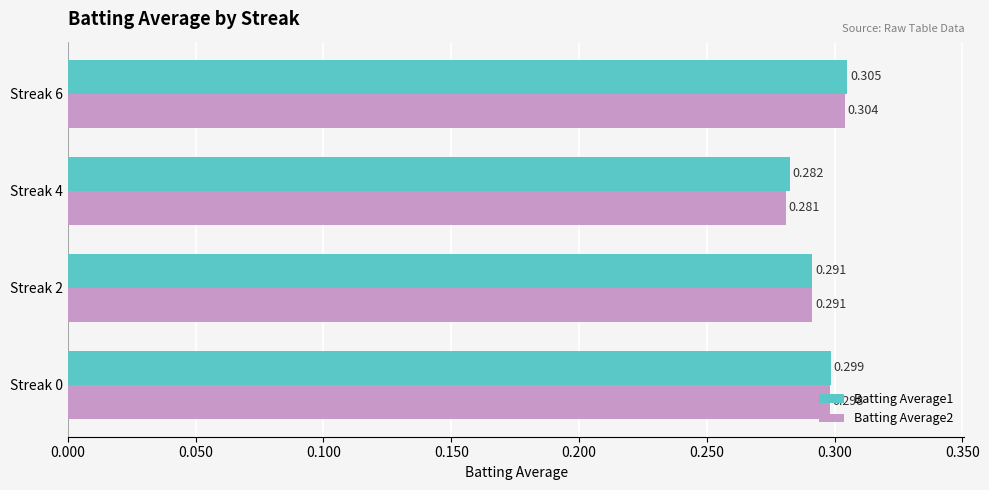

Is the value of Batting Average1 at Streak 6 greater than the value of Batting Average2 at Streak 2?

Yes